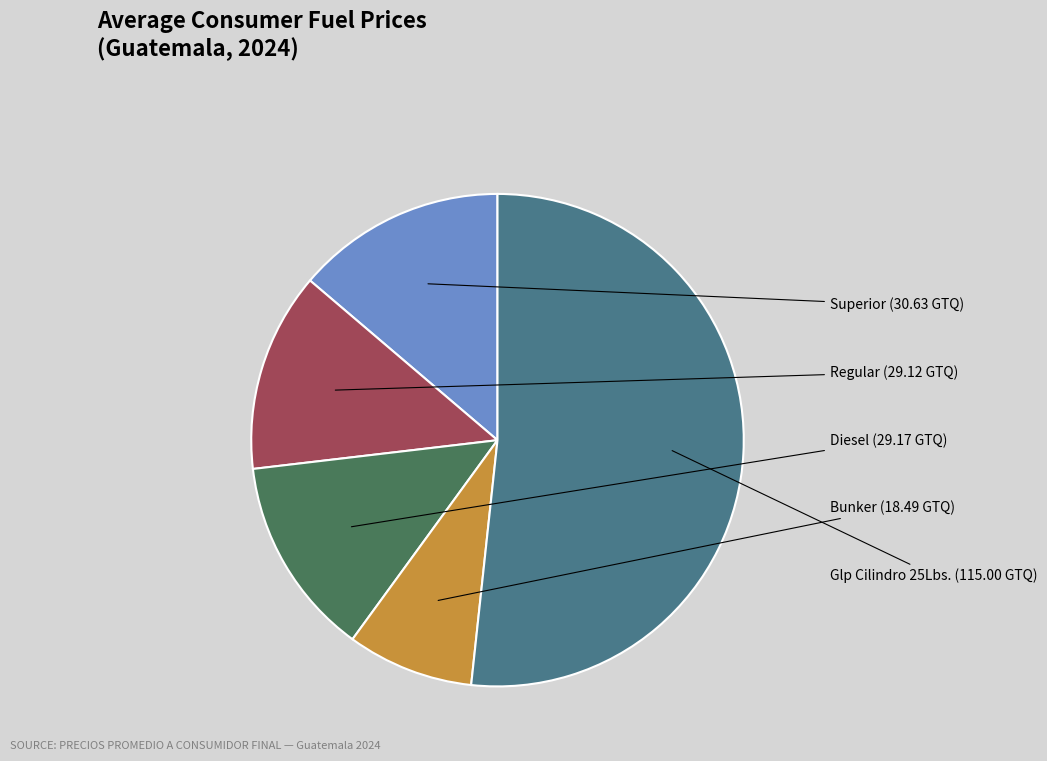

Is there any slice that represents more than half of the pie?

Yes